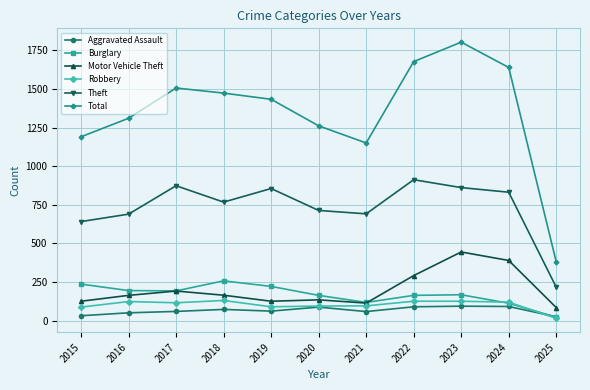

What is the value of the Motor Vehicle Theft point at the 3rd from the left?

191